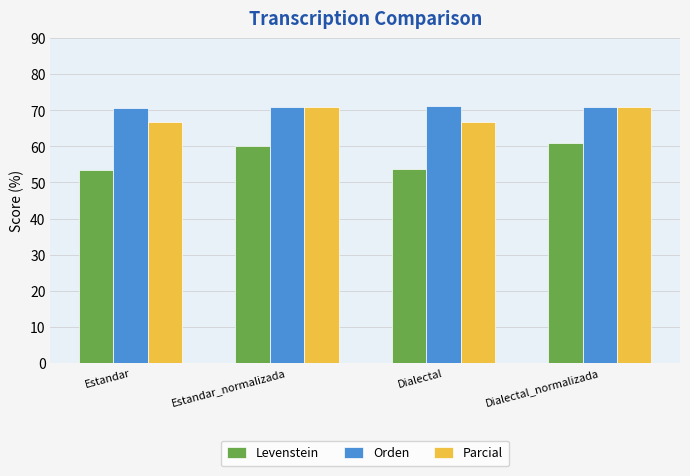

What is the greatest value displayed?

71.3